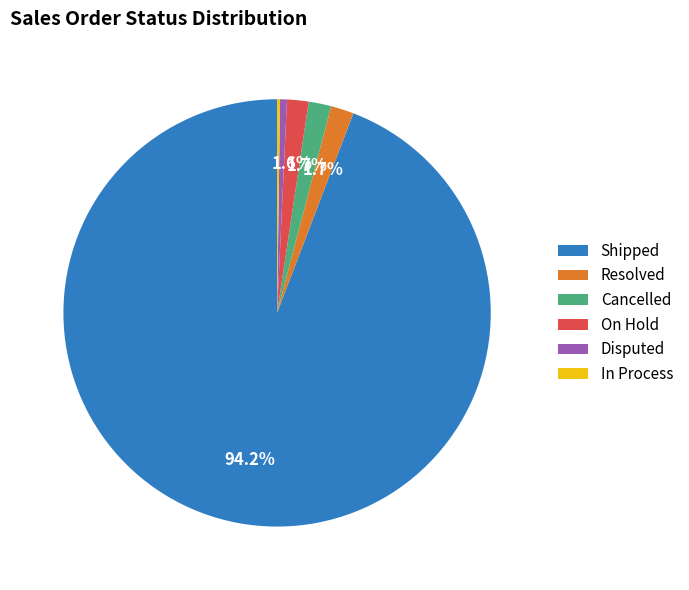

Which slice is the largest?

Shipped